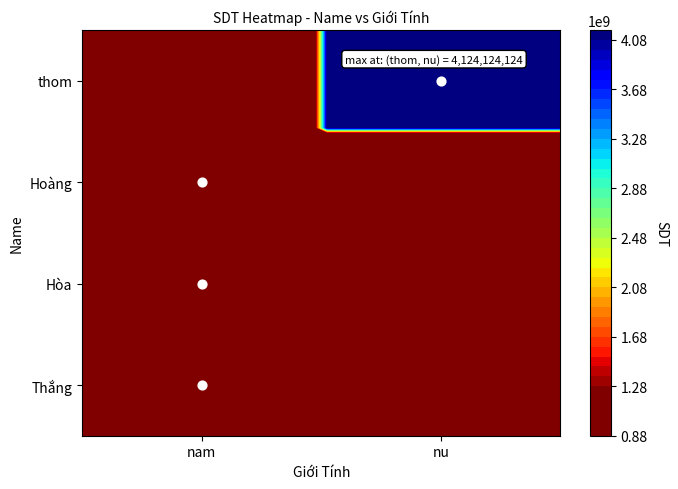

Where is the data nearest to the value 2062062062?

Hòa_nam